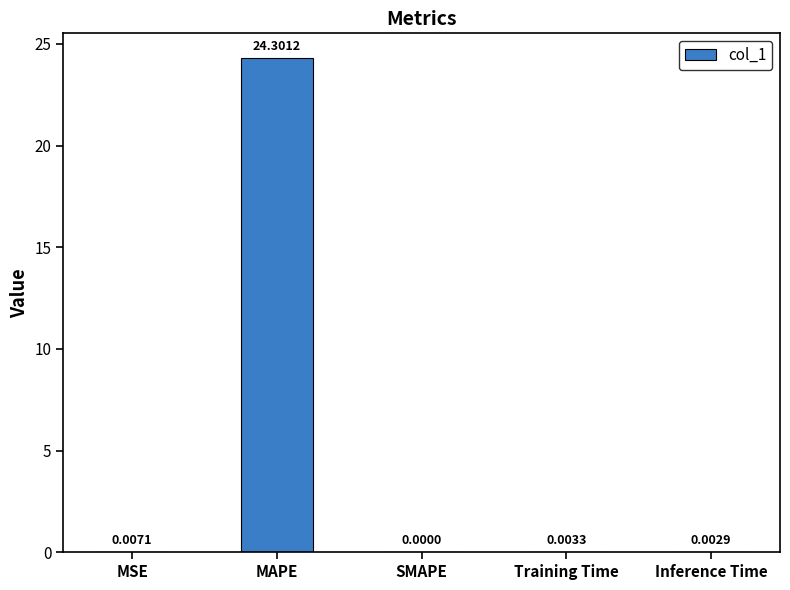

What is the change in value from MAPE to Inference Time?

-24.3